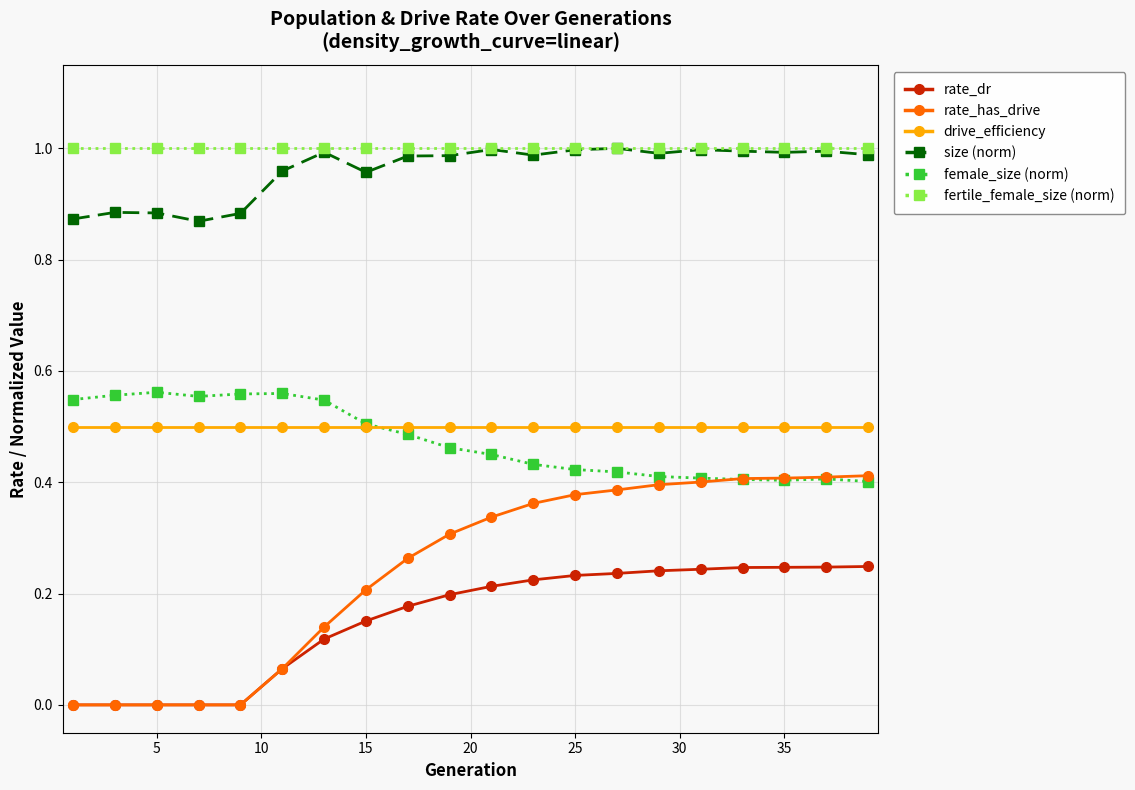

True or false: fertile_female_size (norm) and drive_efficiency intersect in this chart.

False